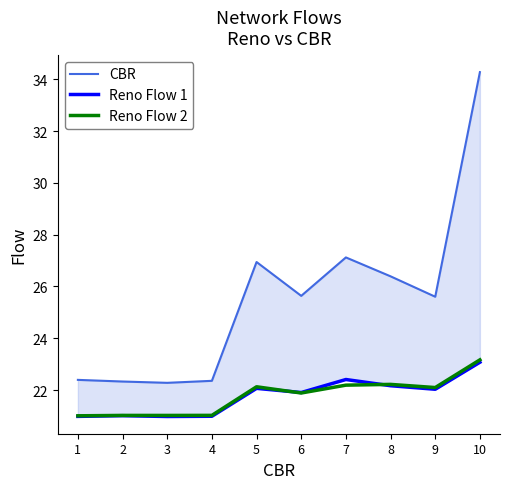

Is this an area chart (filled region under the line)?

No